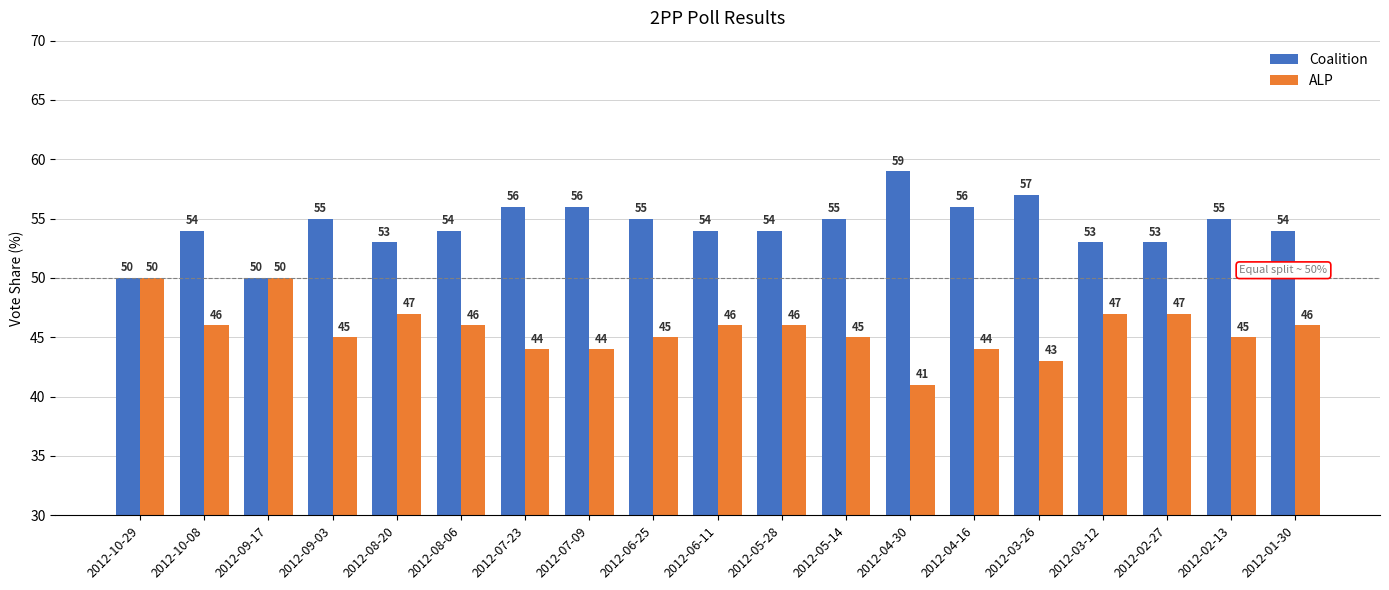

What is the difference between the maximum and second lowest values in the ALP series?

7